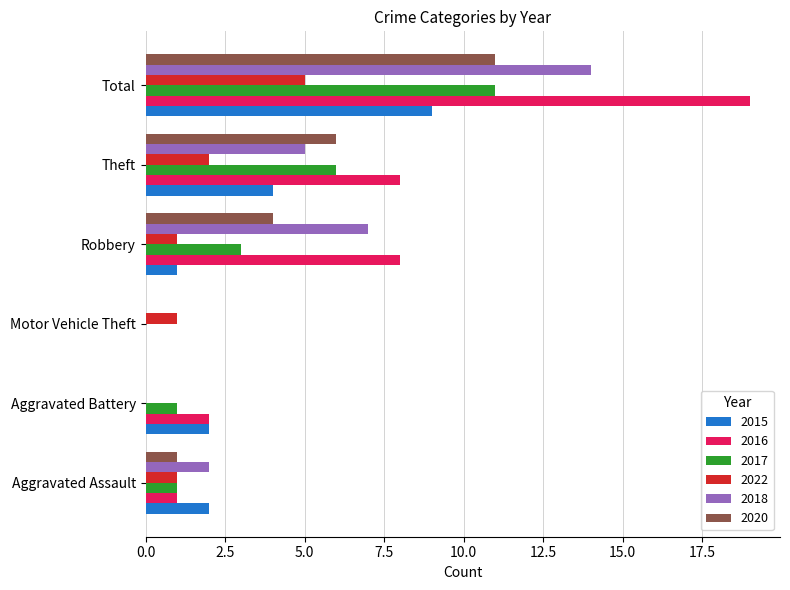

Is it true that 2016 equals 19 at Total?

True